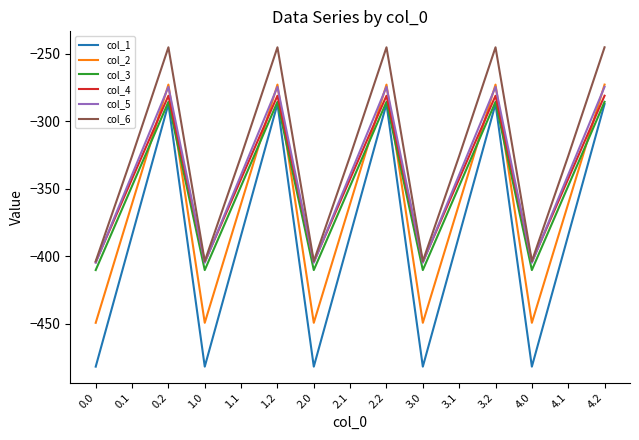

What position from the left is 4.2?

15